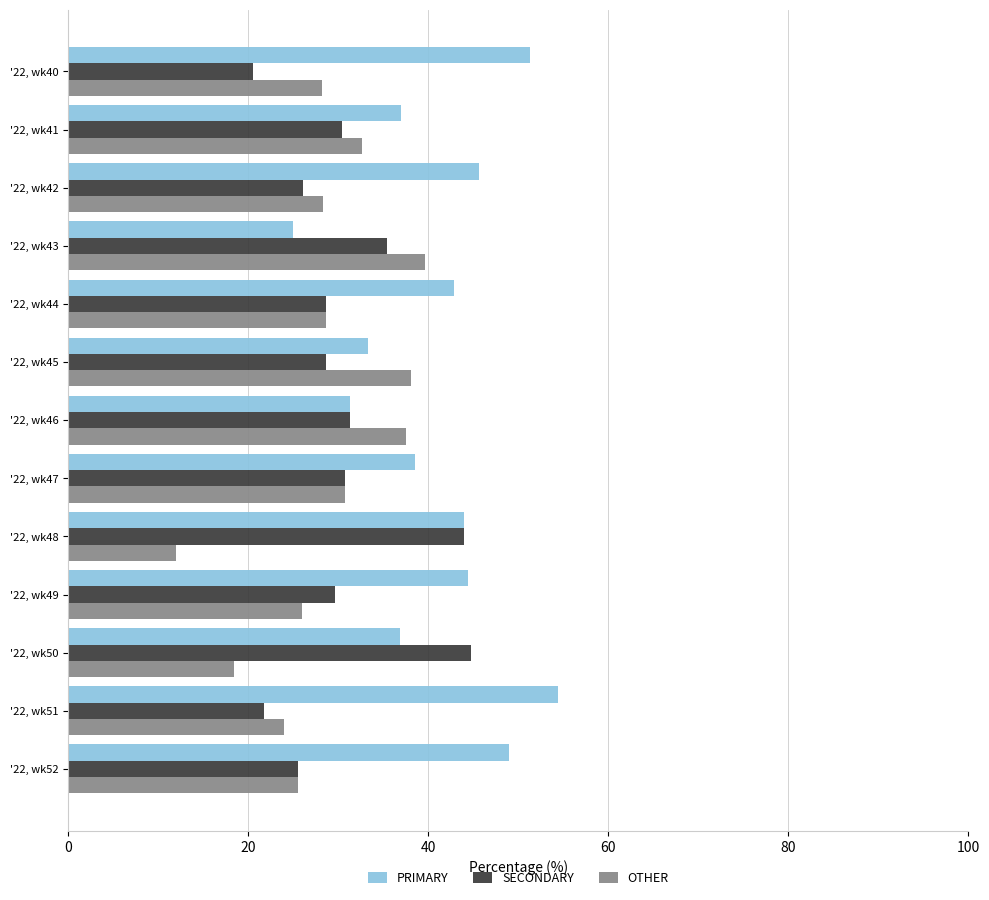

What is the difference between the maximum and minimum values in the PRIMARY series?

29.3